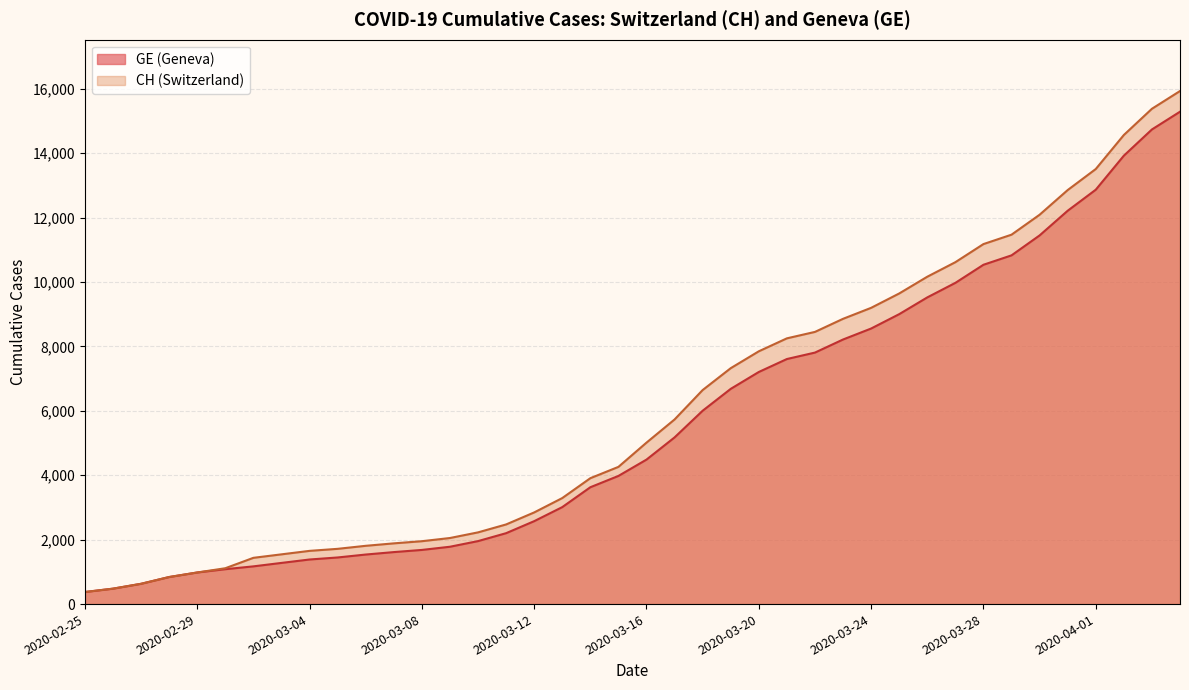

List the labels in order of GE value, smallest first.

2020-02-25, 2020-02-26, 2020-02-27, 2020-02-28, 2020-02-29, 2020-03-01, 2020-03-02, 2020-03-03, 2020-03-04, 2020-03-05, 2020-03-06, 2020-03-07, 2020-03-08, 2020-03-09, 2020-03-10, 2020-03-11, 2020-03-12, 2020-03-13, 2020-03-14, 2020-03-15, 2020-03-16, 2020-03-17, 2020-03-18, 2020-03-19, 2020-03-20, 2020-03-21, 2020-03-22, 2020-03-23, 2020-03-24, 2020-03-25, 2020-03-26, 2020-03-27, 2020-03-28, 2020-03-29, 2020-03-30, 2020-03-31, 2020-04-01, 2020-04-02, 2020-04-03, 2020-04-04